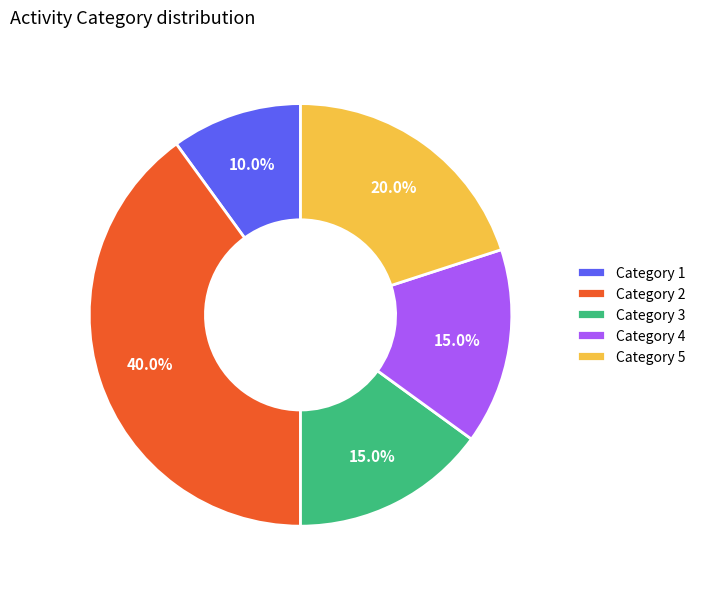

Which slice is the largest?

Category 2